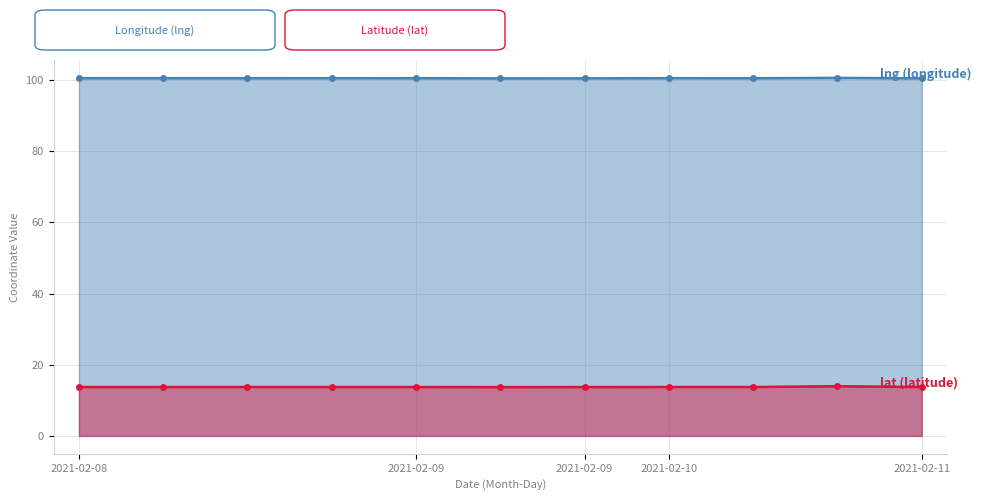

Which series changed the most between 5 and 9?

lat